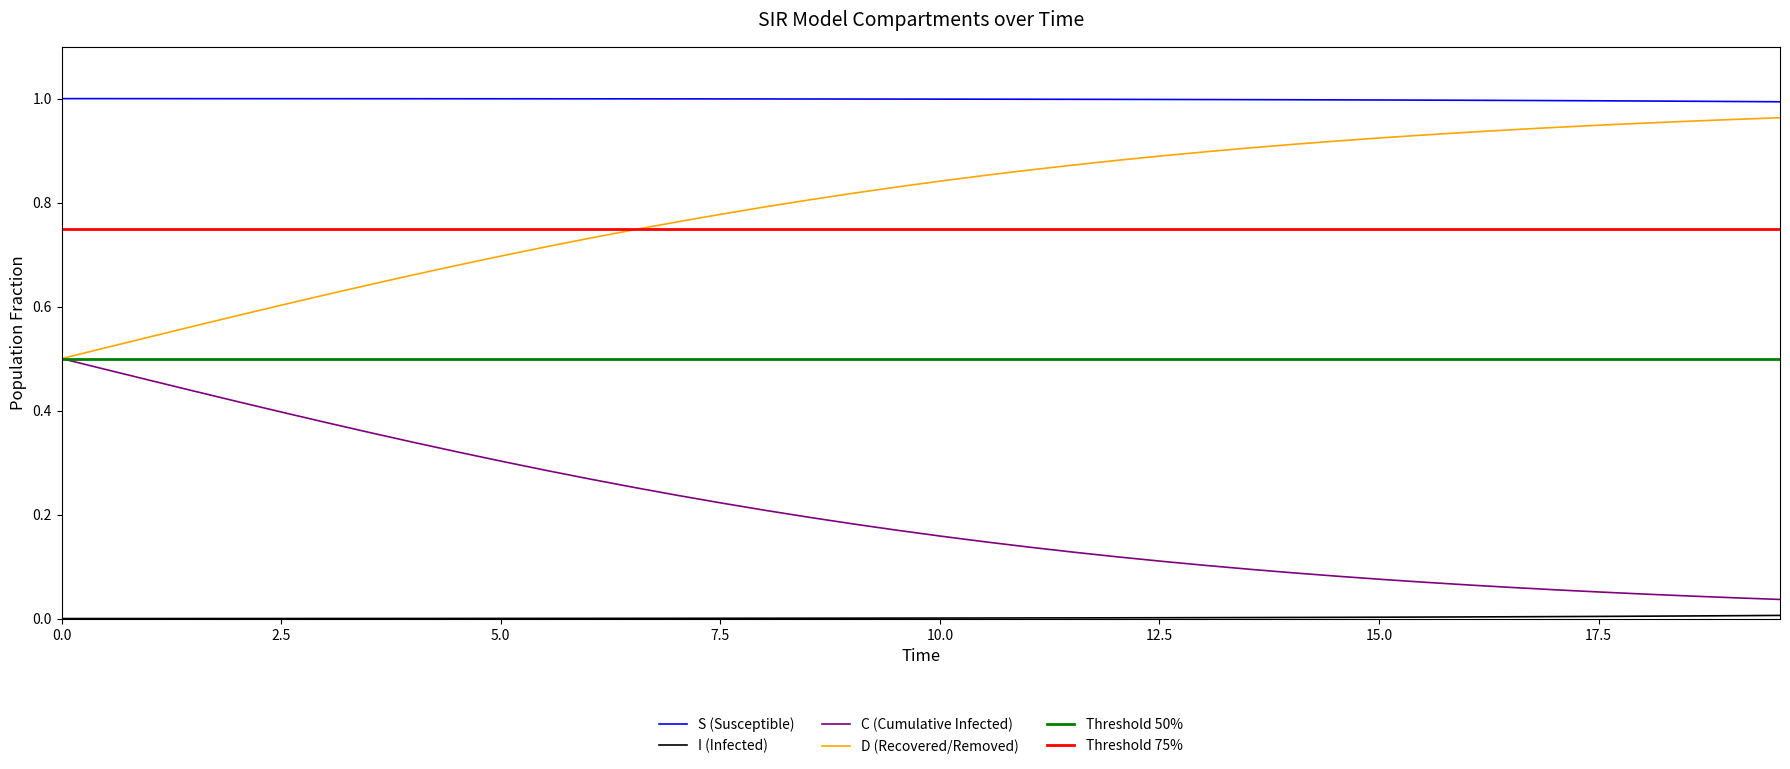

True or false: S (Susceptible) and C (Cumulative Infected) intersect in this chart.

False